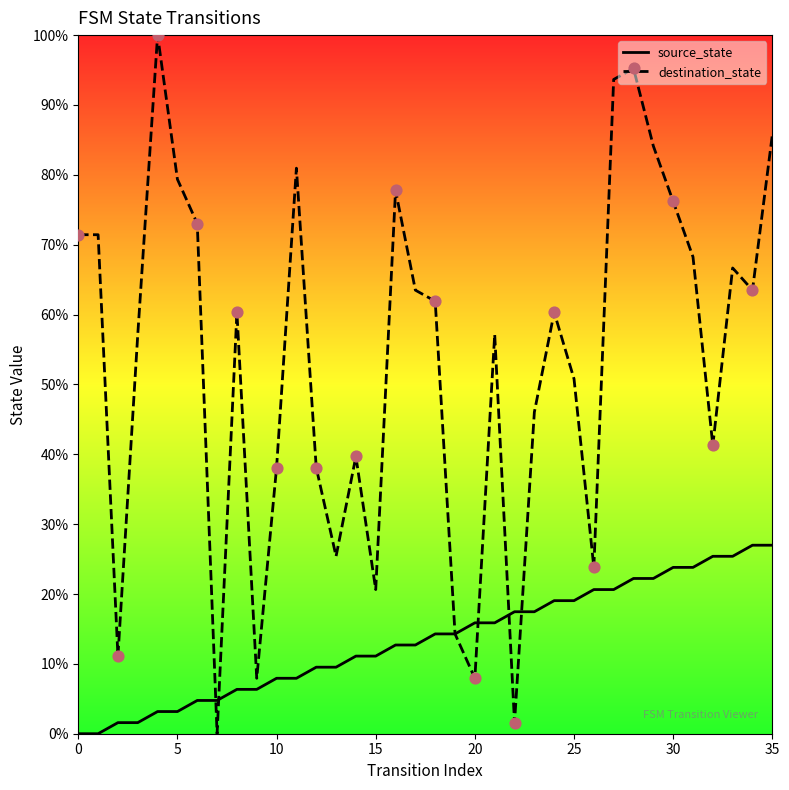

At how many categories does at least one series exceed 32?

27